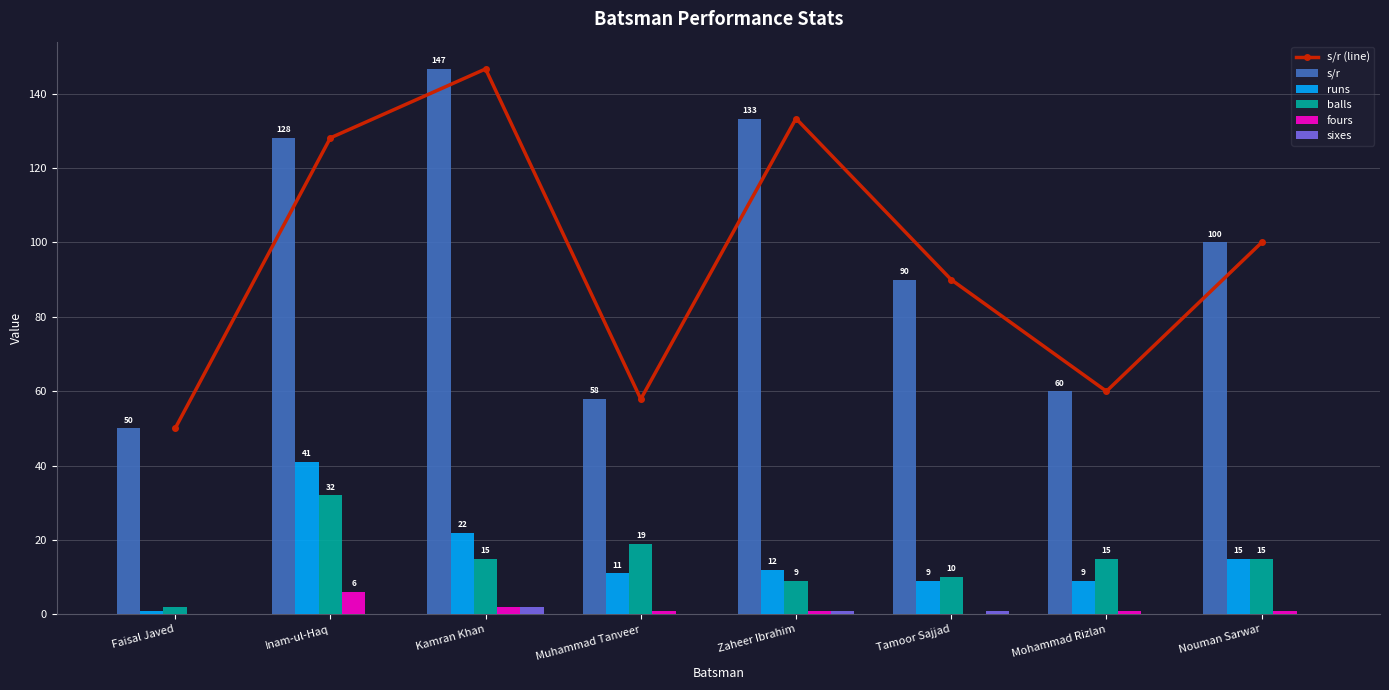

Count the number of data series in this chart.

6